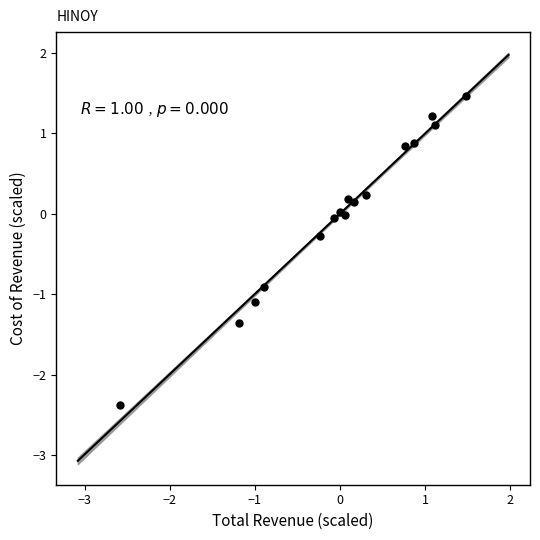

What is the range of X values (max minus min)?

4.1